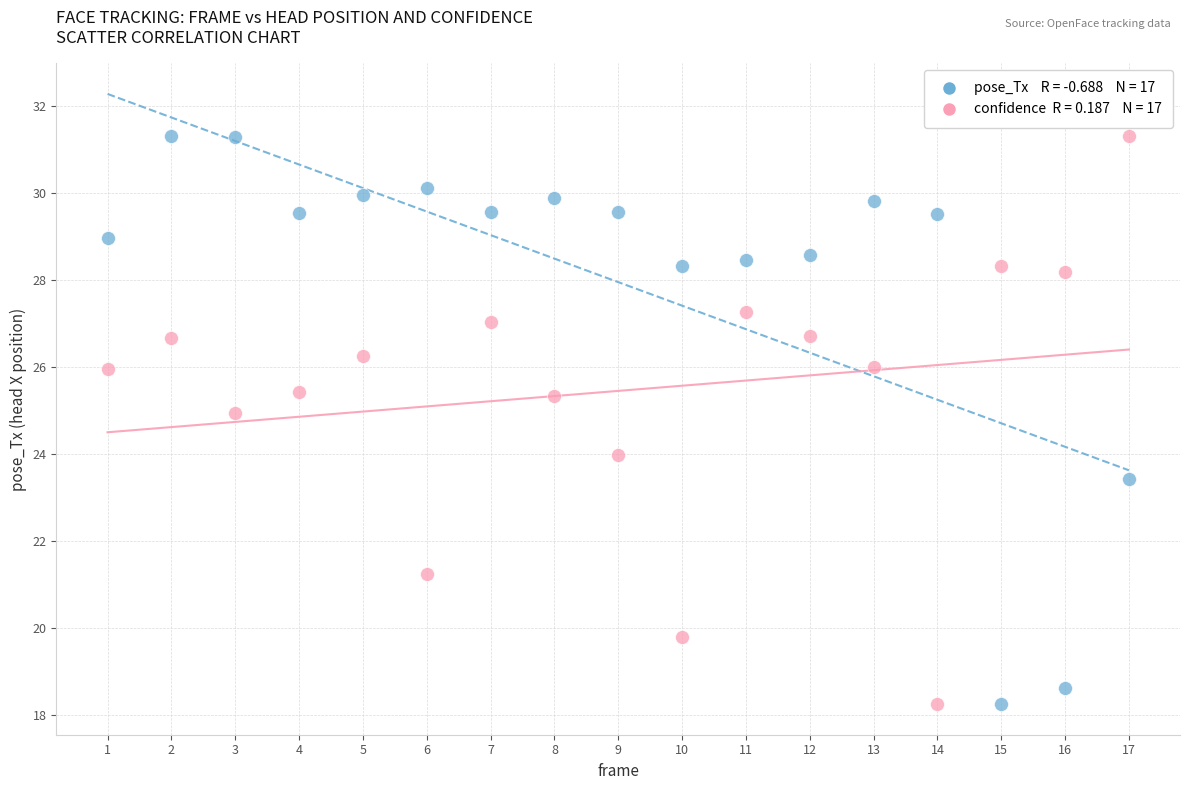

Across all data points, what is the range of X values (max minus min)?

16.0